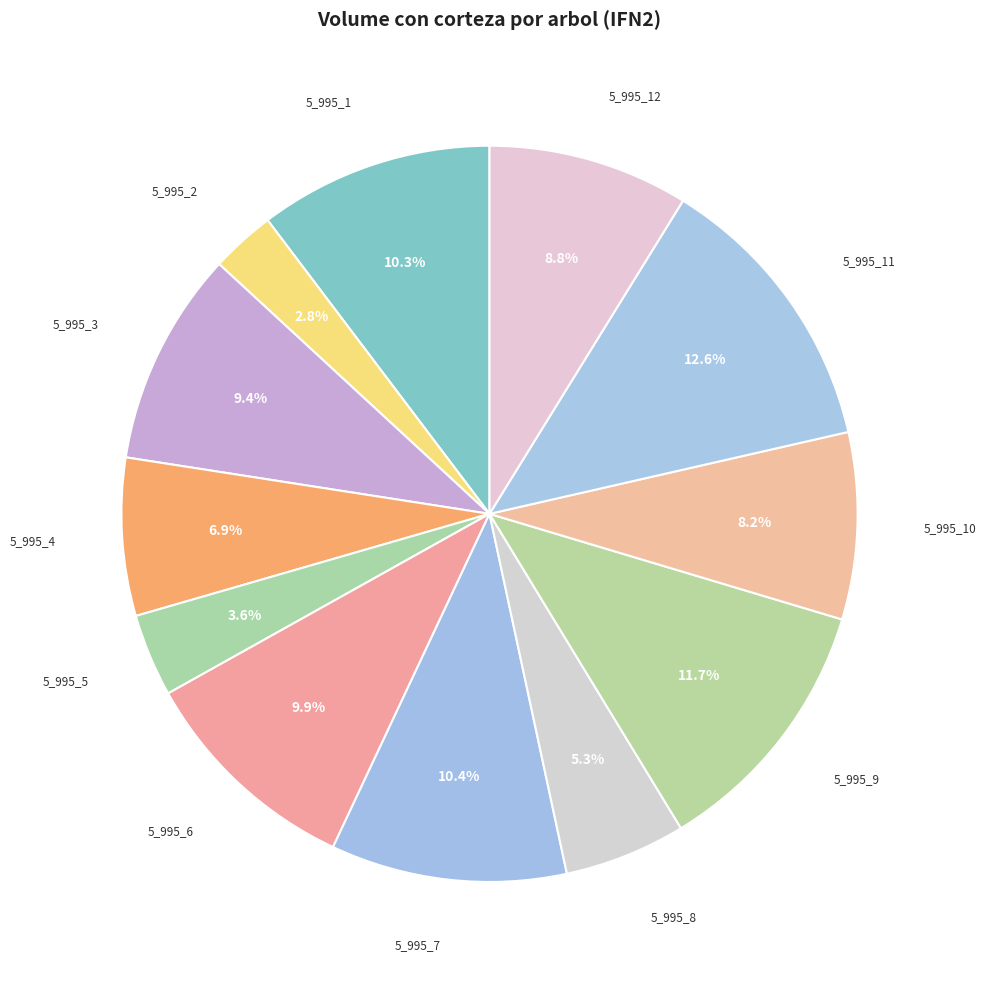

To the nearest percent, what is the difference between the largest and smallest slice percentages?

10%